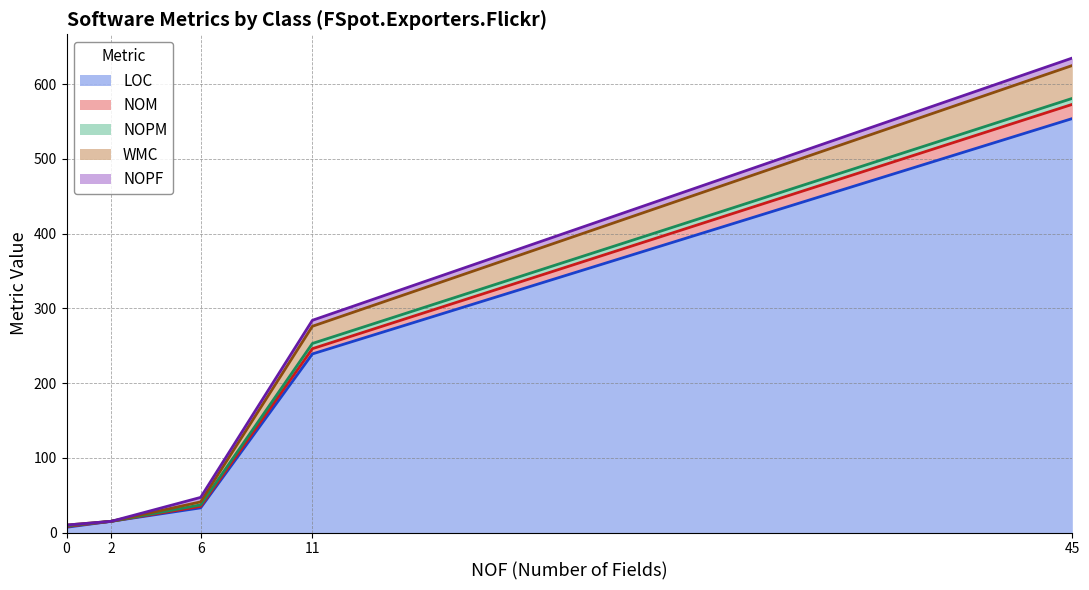

True or false: NOM and WMC cross at least once.

False